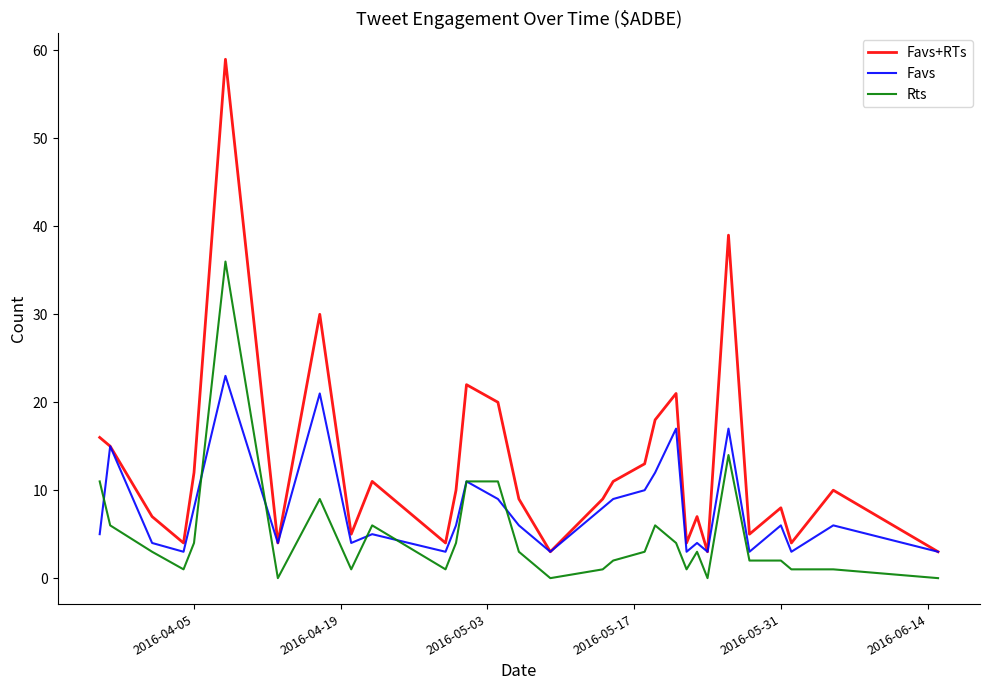

Which series has the largest range (max minus min)?

Favs+RTs